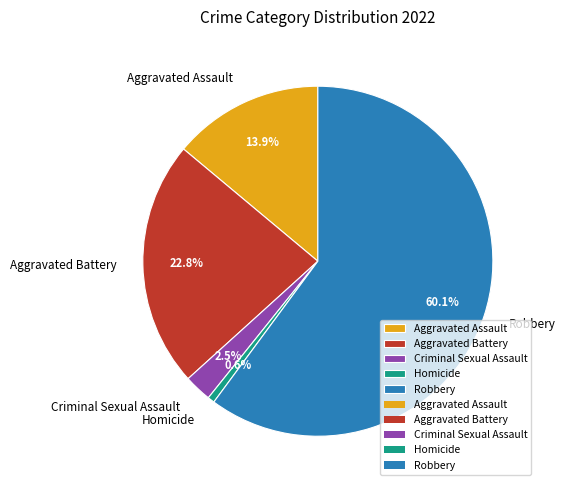

What is the total percentage of Criminal Sexual Assault and Robbery?

62.7%